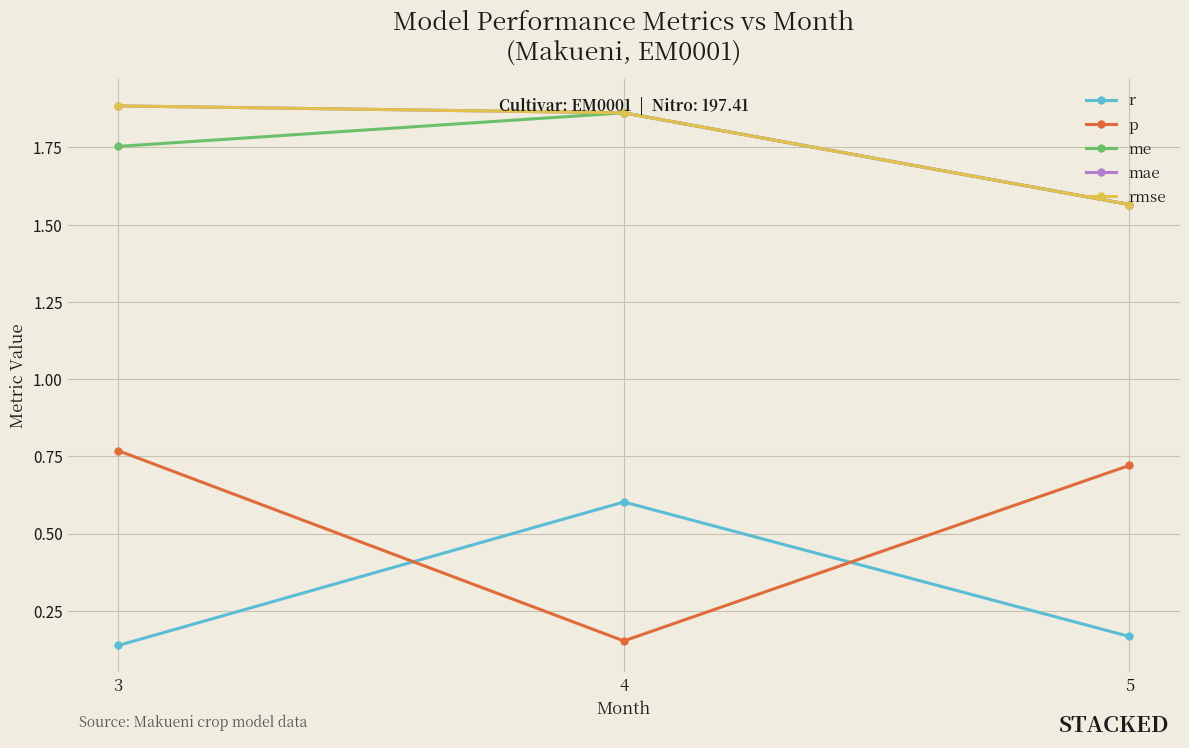

Does the chart have visible grid lines?

Yes